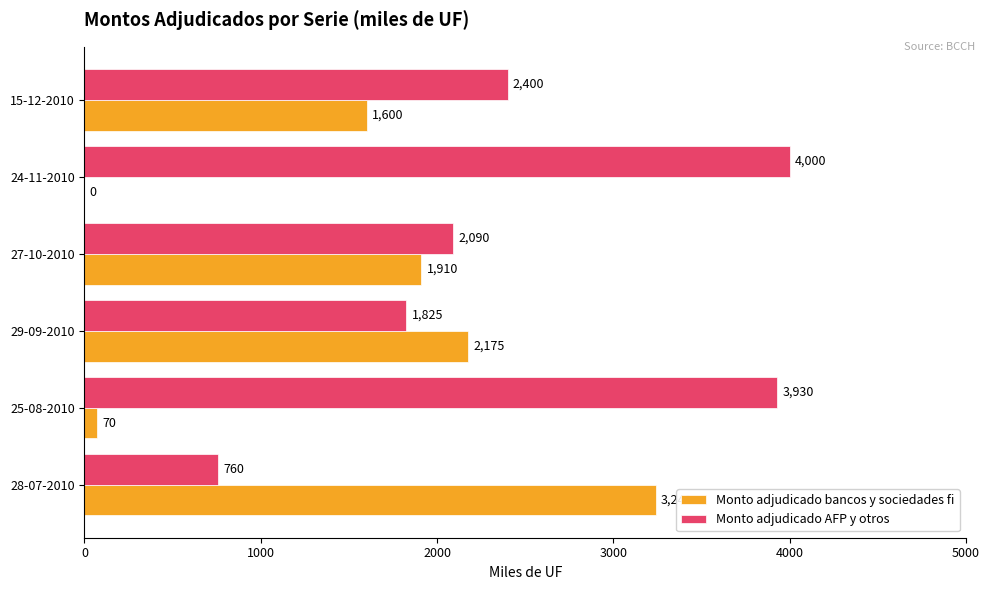

Which series has the largest total across all categories?

Monto adjudicado AFP y otros